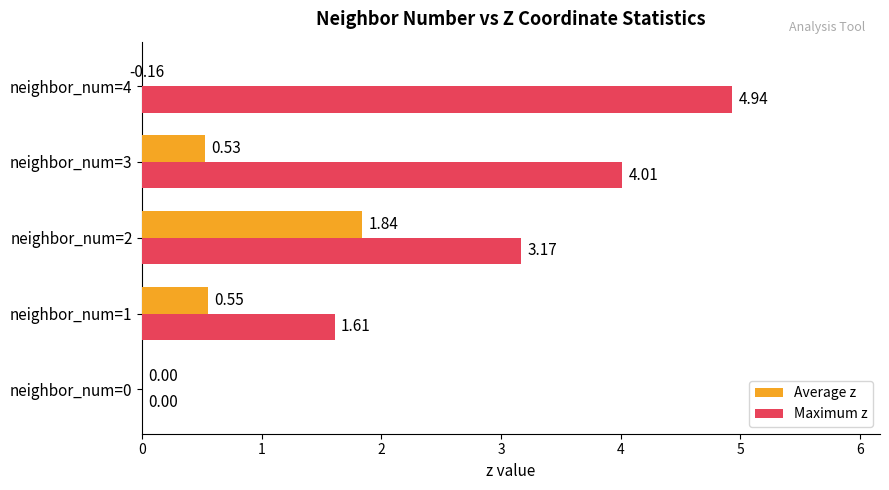

Rank the categories by Maximum z value from lowest to highest.

neighbor_num=0, neighbor_num=1, neighbor_num=2, neighbor_num=3, neighbor_num=4